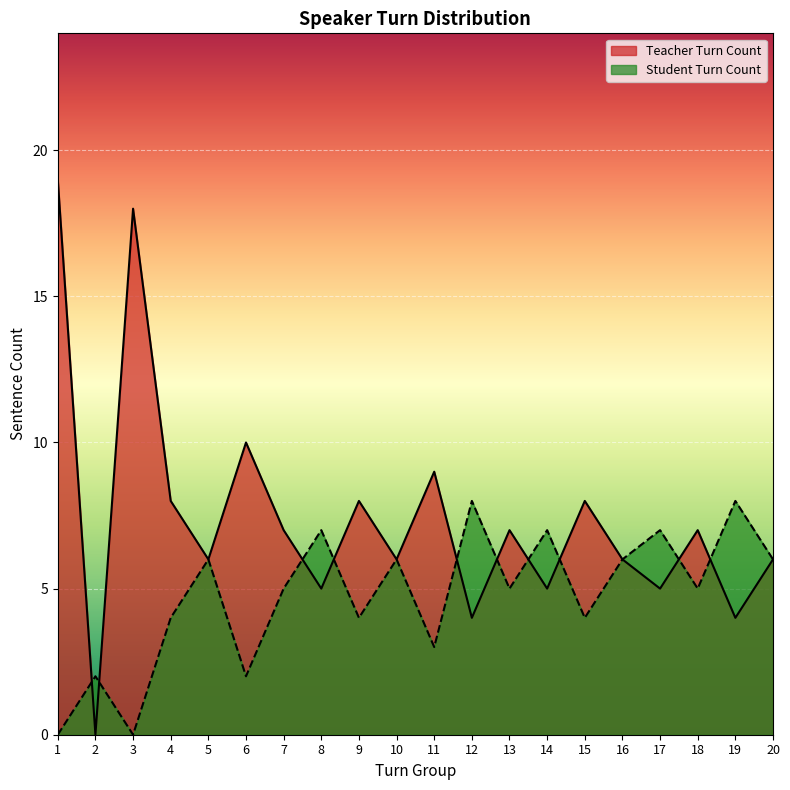

Which label corresponds to the largest value in the chart?

1